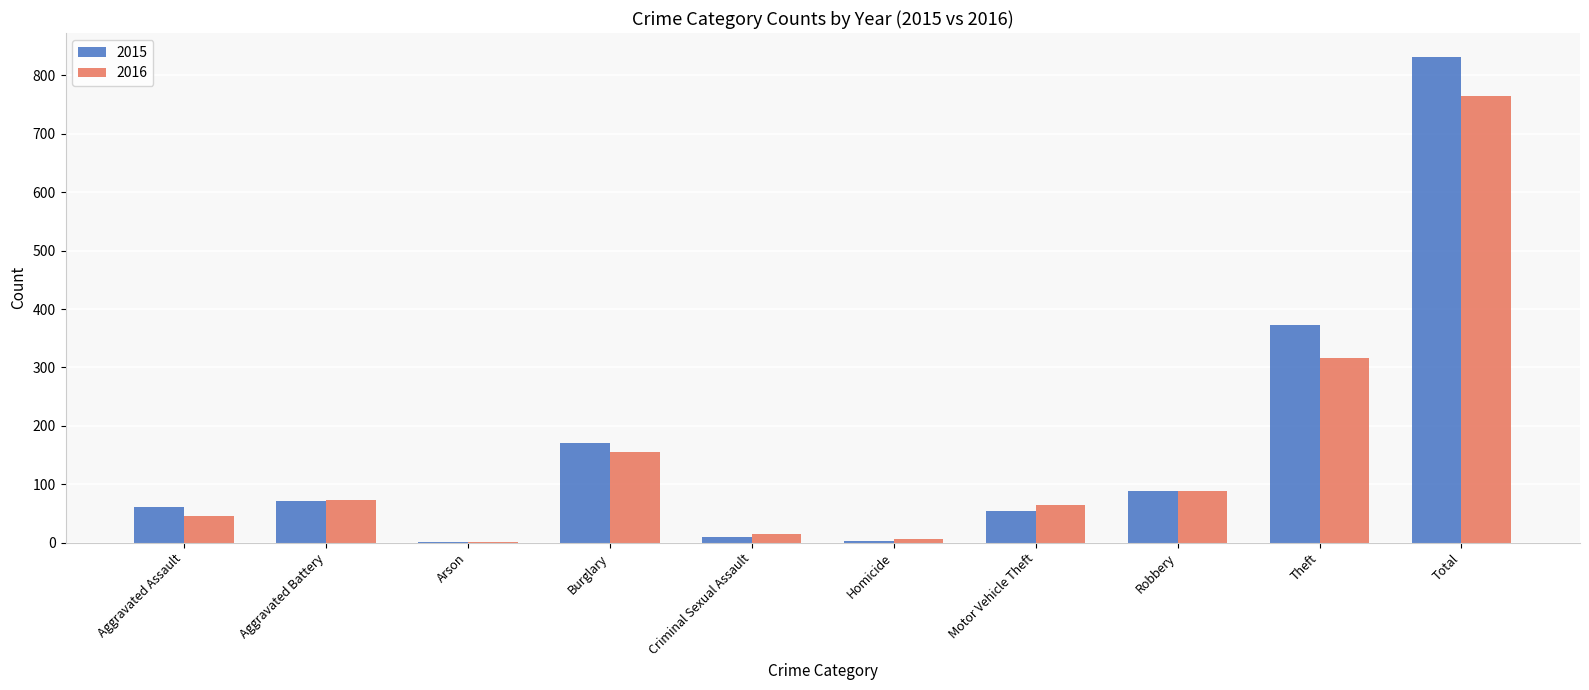

What value does the 2015 series have at Motor Vehicle Theft?

54